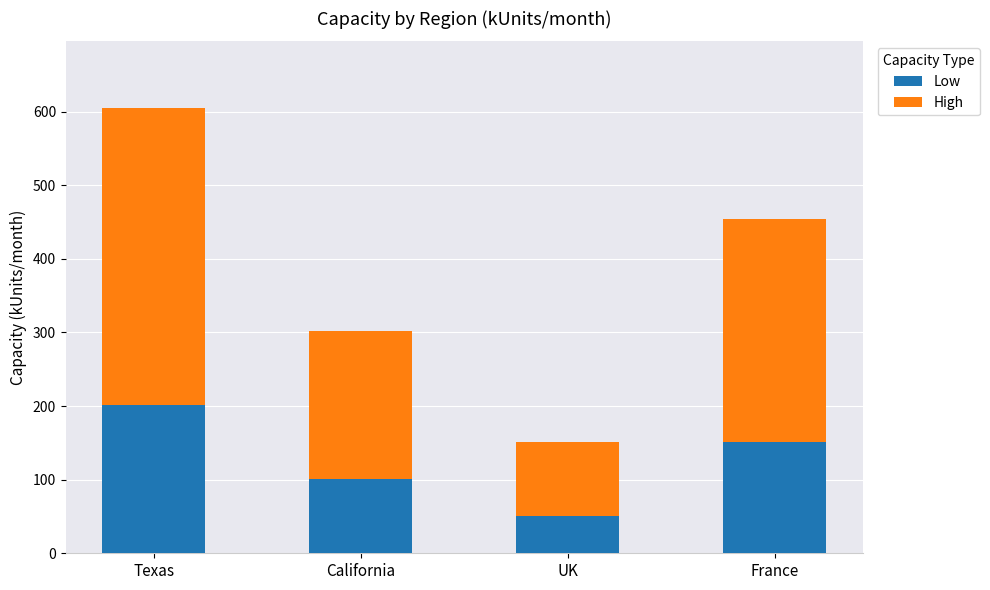

What is the difference between the Low values at Texas and UK?

151.2